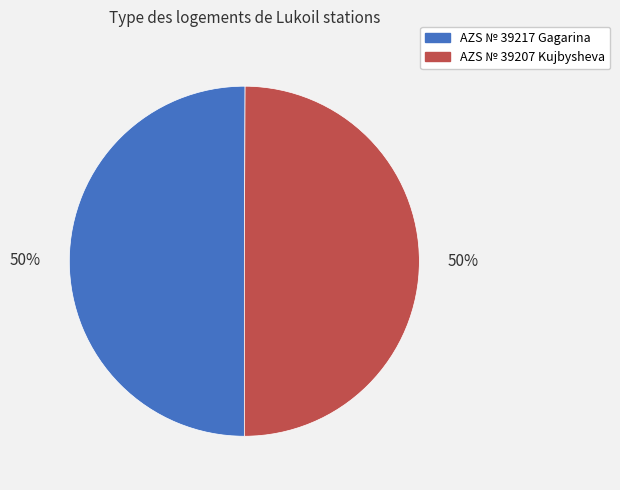

What is the ratio of the value at AZS № 39207 Kujbysheva to the value at AZS № 39217 Gagarina?

1.0